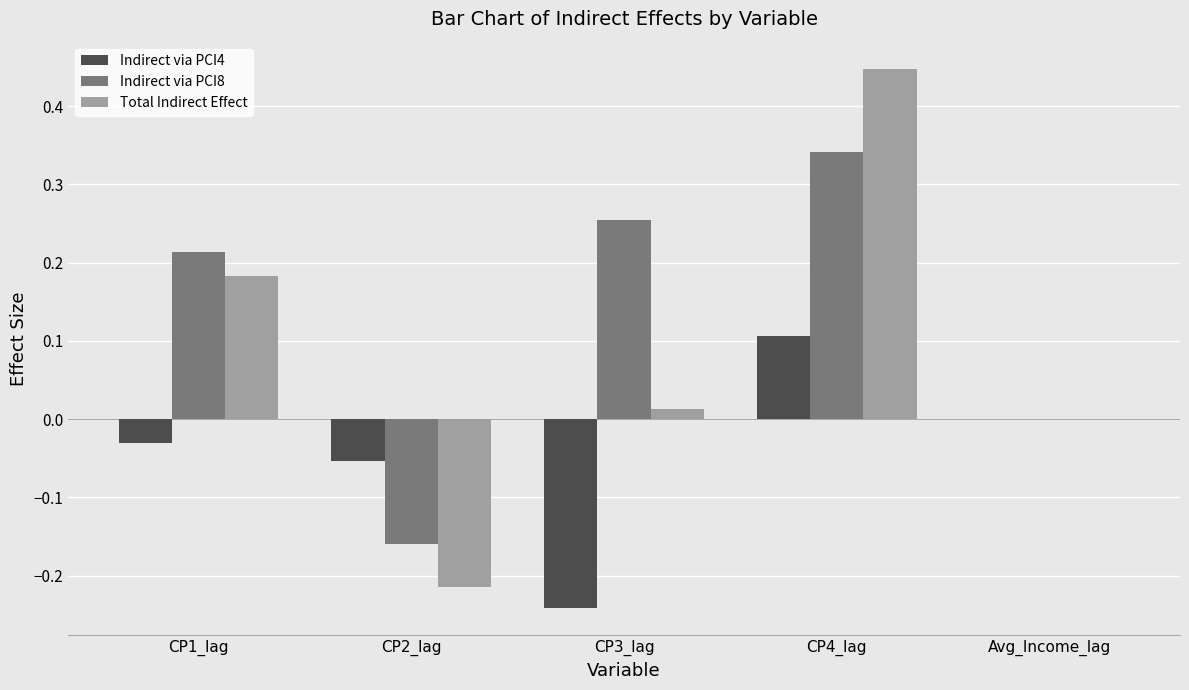

How many categories are shown in the chart?

5